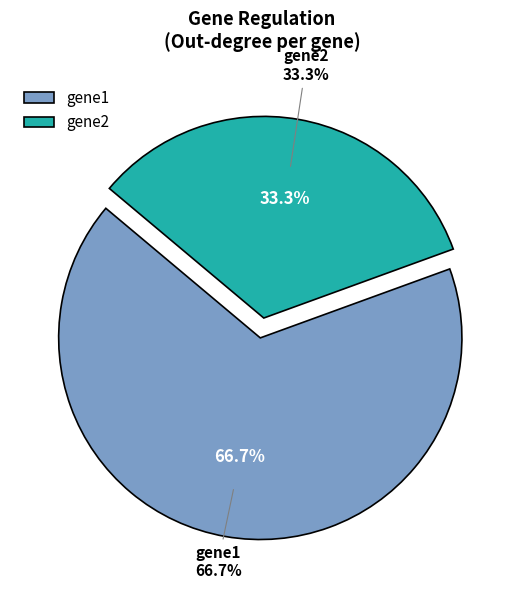

Is the sum of gene1 and gene2 greater than half?

Yes